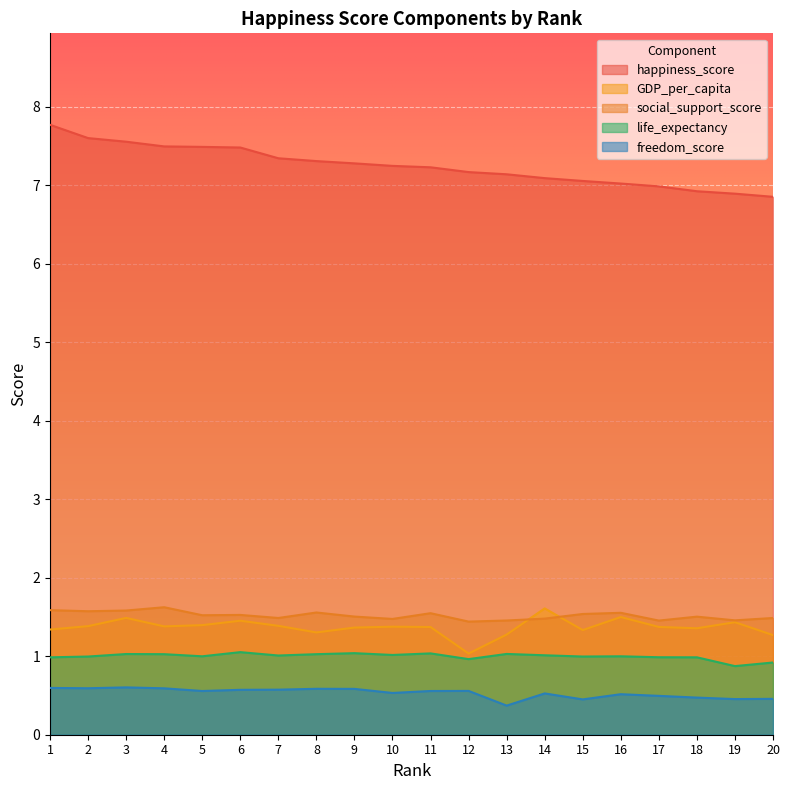

Does the chart display data point markers on the line(s)?

No